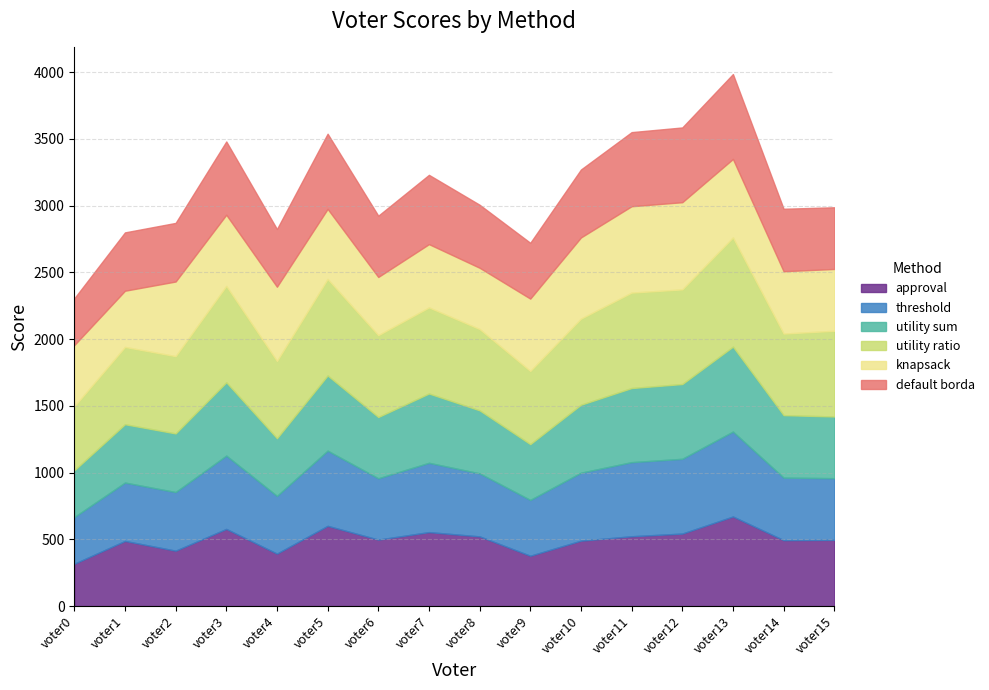

True or false: threshold and utility ratio cross at least once.

False